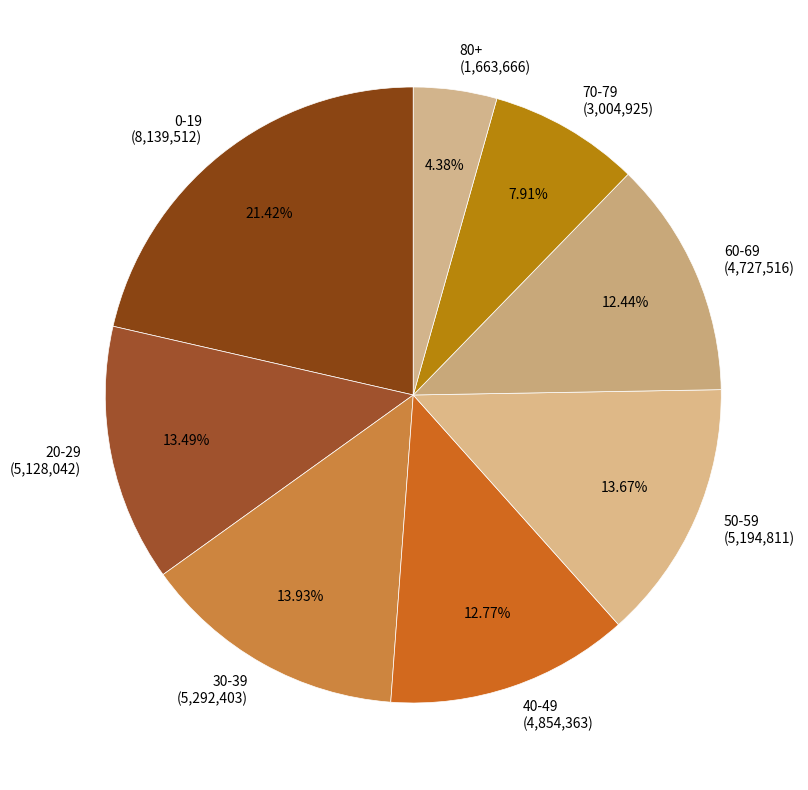

Does any single category account for the majority?

No